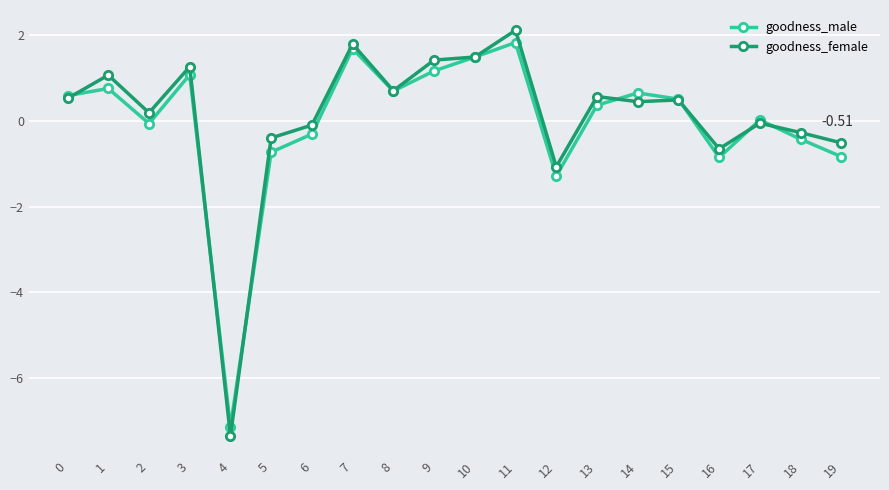

How many series are shown in this chart?

2